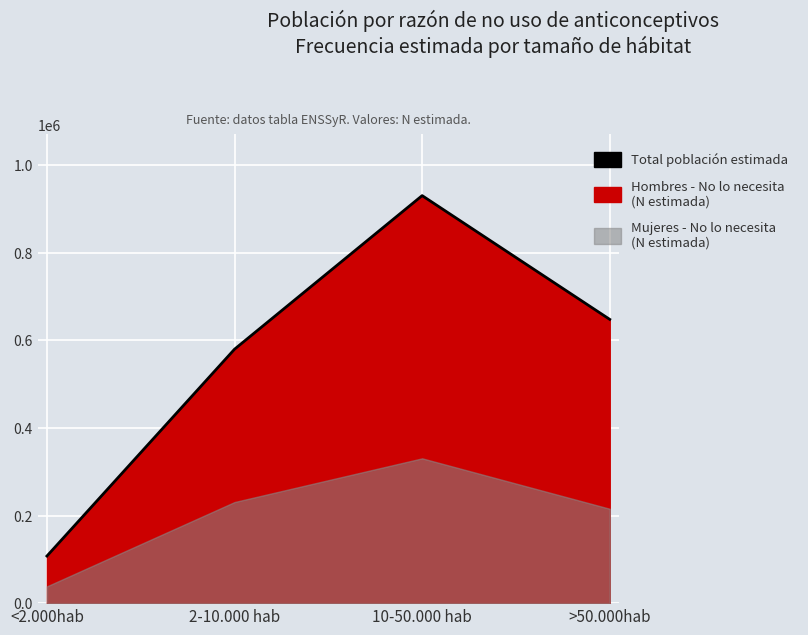

What is the average value?

566372